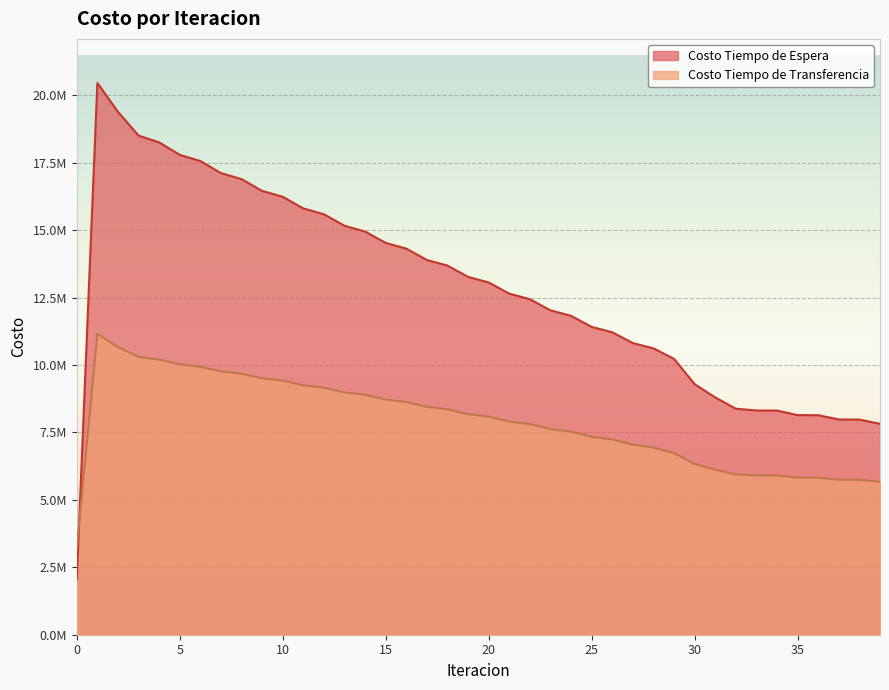

What is the difference between the highest and lowest values at 15?

5804679.0